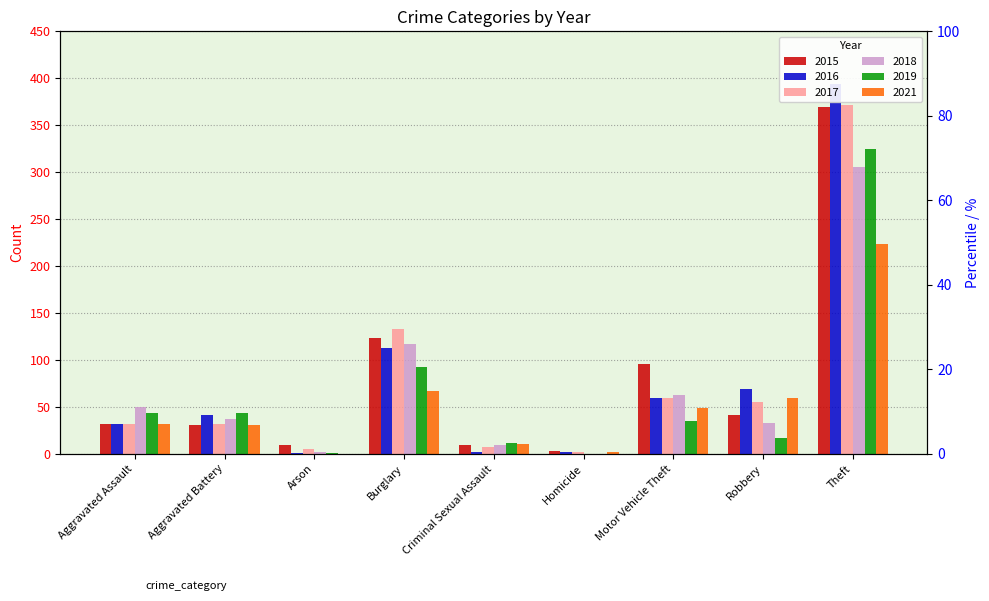

Rank the categories by 2018 value from highest to lowest.

Theft, Burglary, Motor Vehicle Theft, Aggravated Assault, Aggravated Battery, Robbery, Criminal Sexual Assault, Arson, Homicide